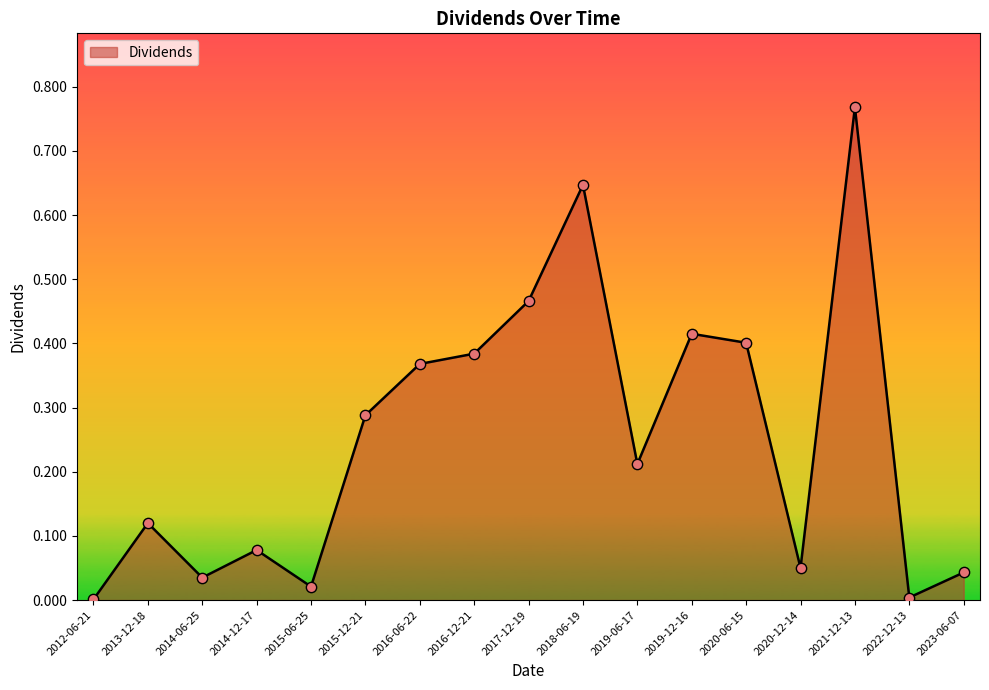

Between 2020-12-14 and 2013-12-18, which is larger?

2013-12-18